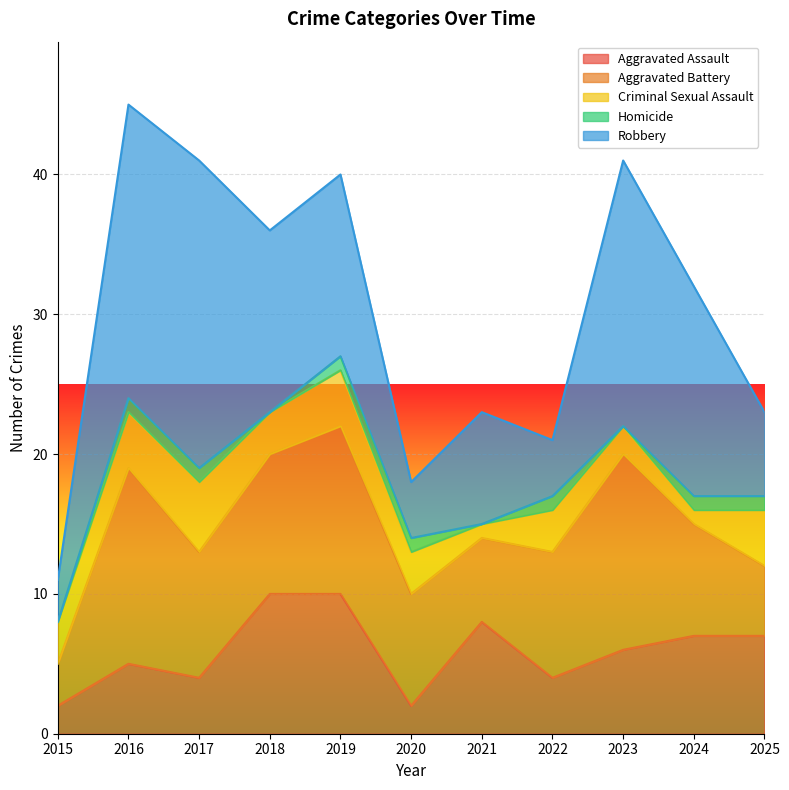

What is the total value across all series at 2021?

23